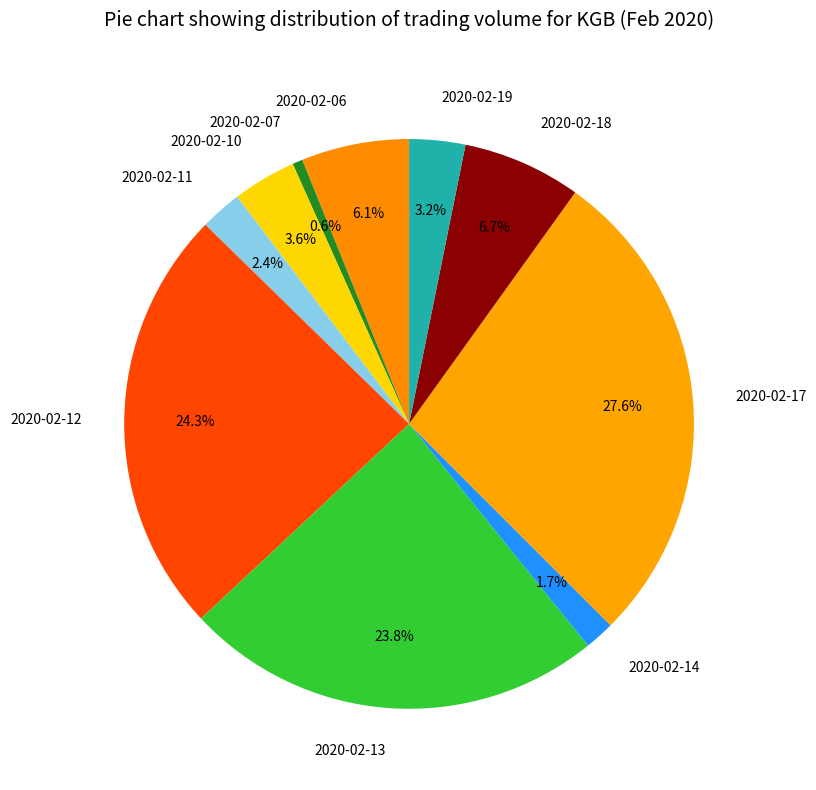

Which category has the biggest portion of the pie?

2020-02-17